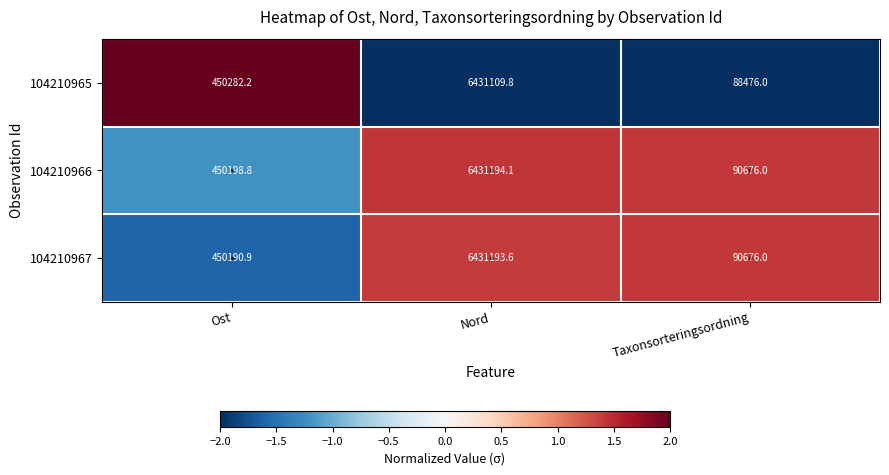

The value of 104210967 at Ost is 450190.9. True or false?

True